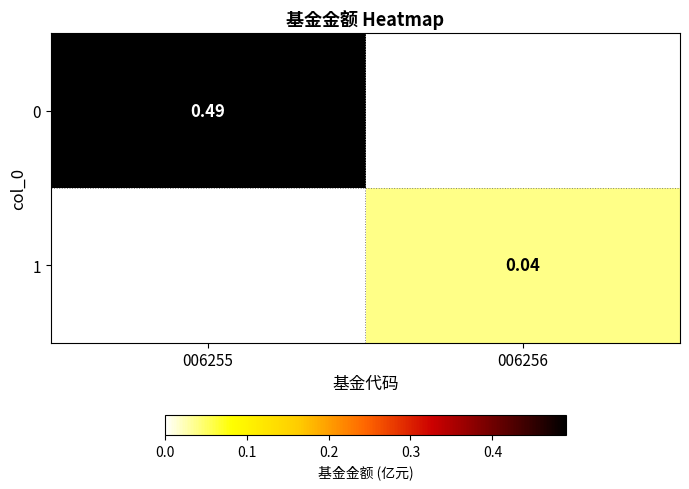

Is the value of 0 at 006255 greater than the value of 1 at 006256?

Yes